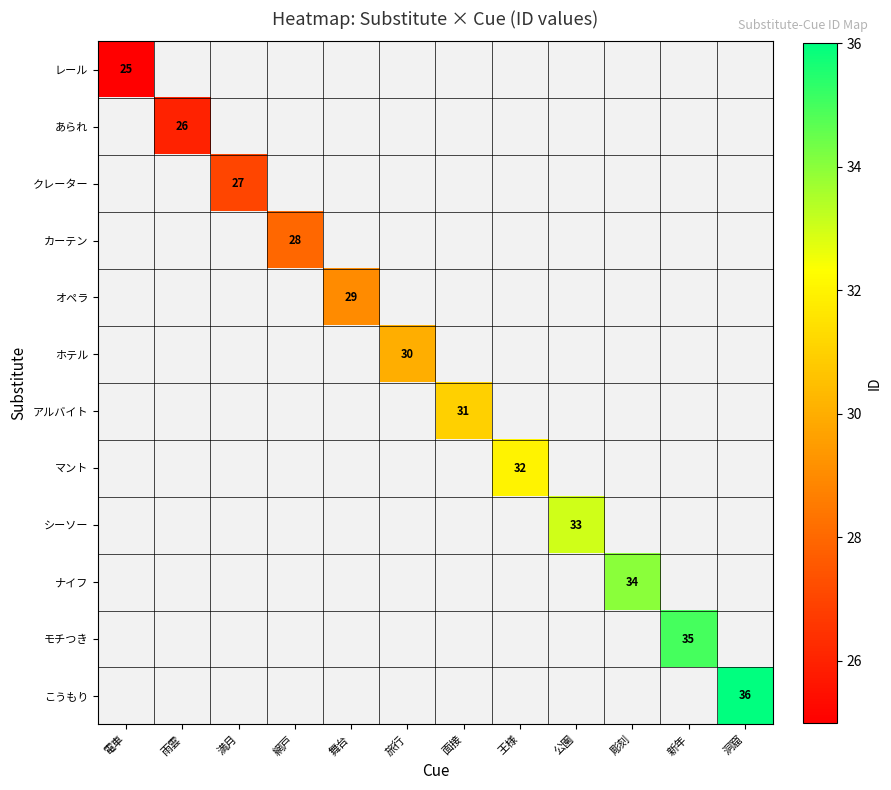

Which label corresponds to the smallest value in the chart?

電車